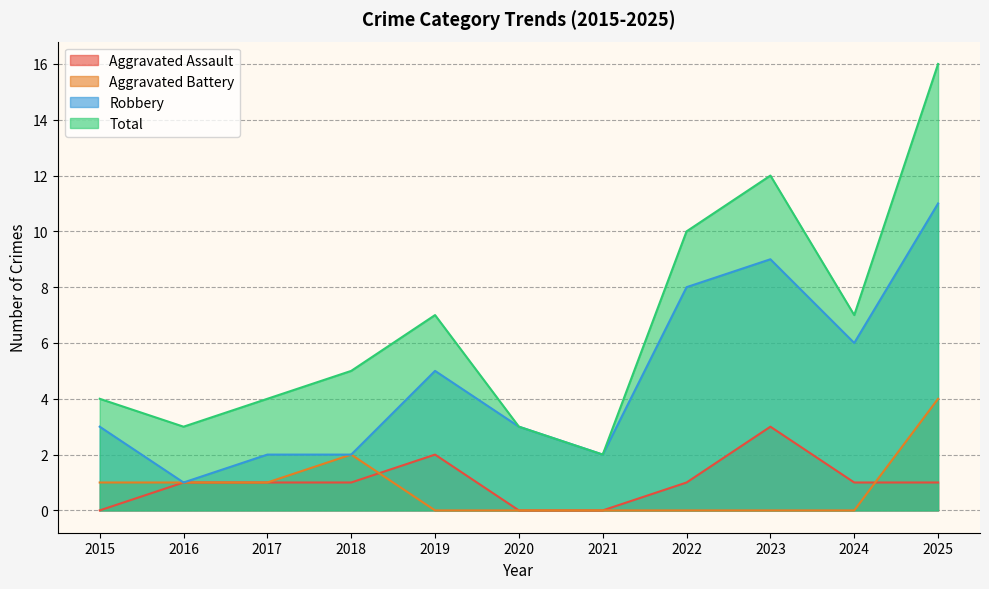

List the labels in order of Robbery value, smallest first.

2016, 2017, 2018, 2021, 2015, 2020, 2019, 2024, 2022, 2023, 2025